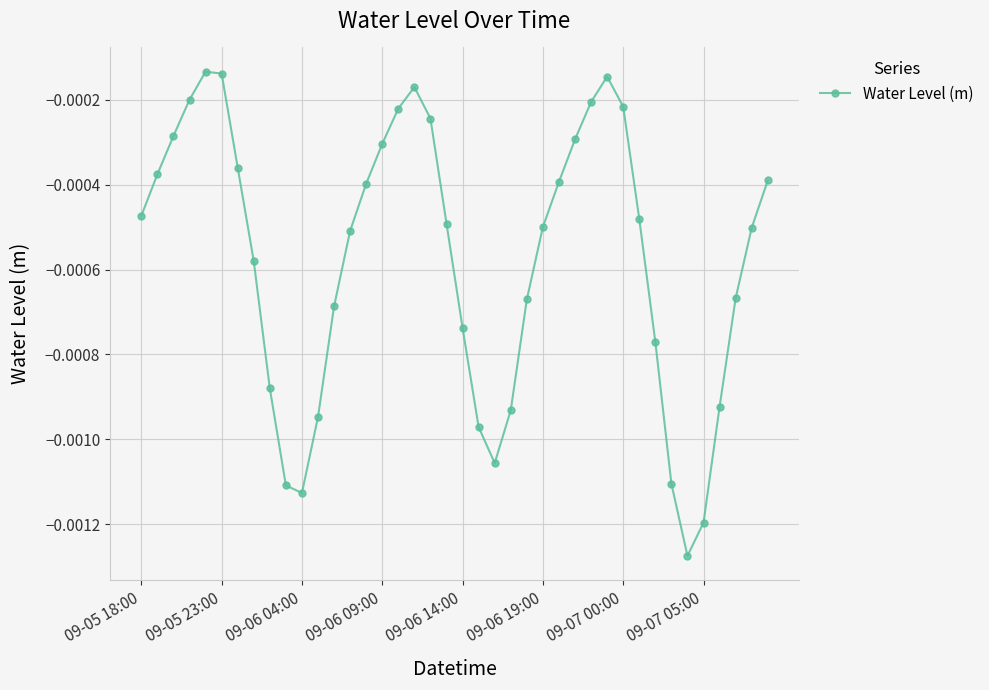

How many lines are shown in the chart?

1